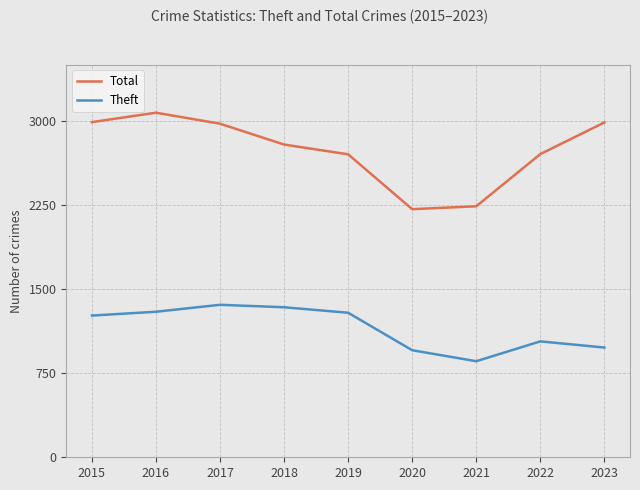

What is the spread (max minus min) of values at 2020?

1257